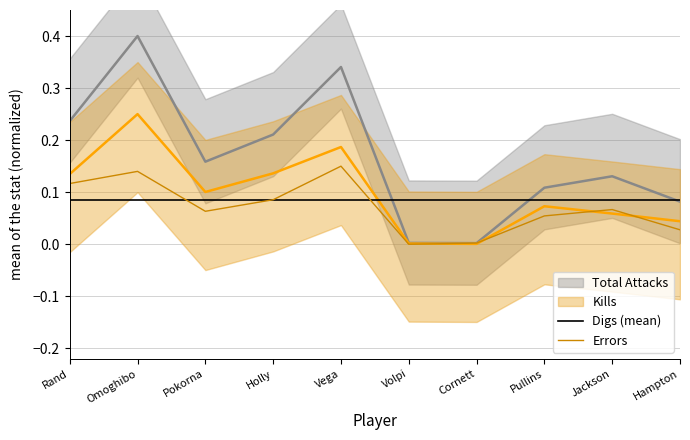

What is the approximate value of Total Attacks at Rand?

0.2